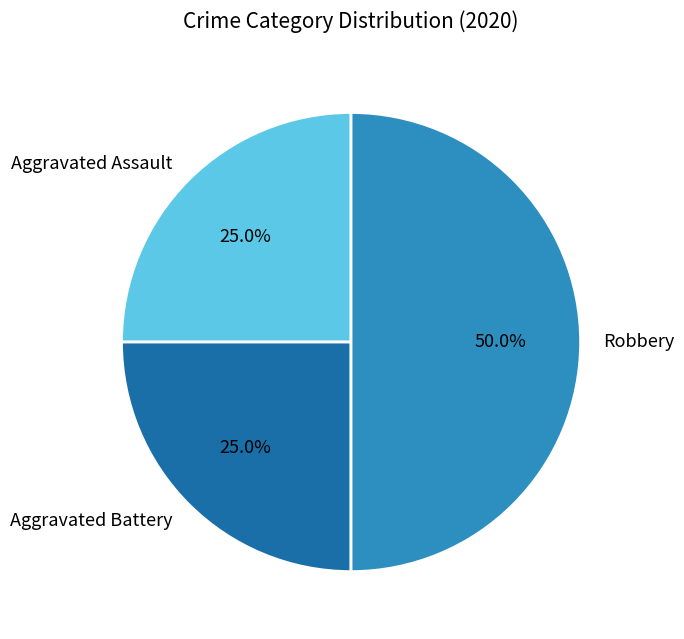

How many segments does this pie chart have?

3